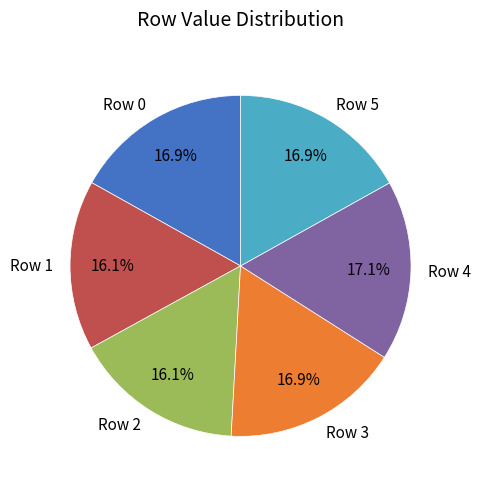

Combined, what portion of the pie is Row 1 and Row 0?

33.0%